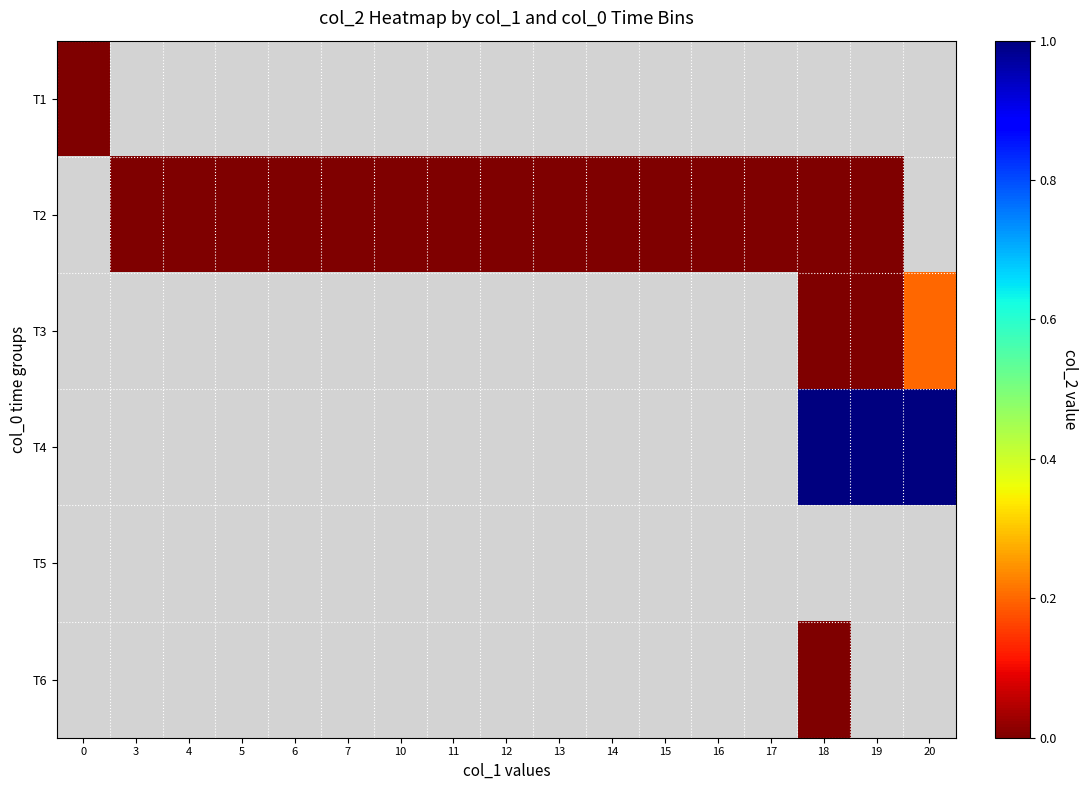

At how many categories does at least one series exceed 0?

3